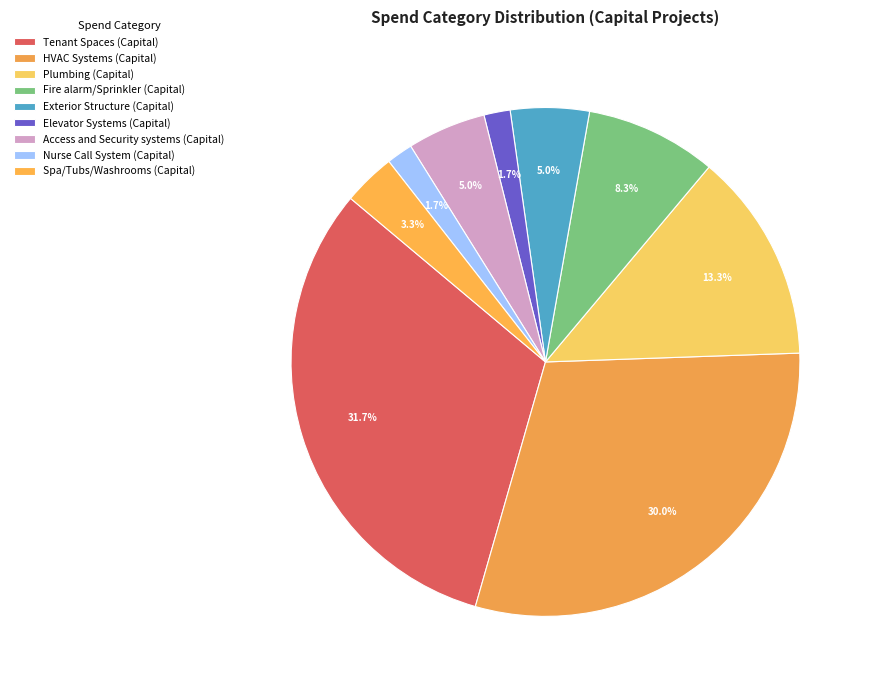

What percentage do Spa/Tubs/Washrooms (Capital) and Exterior Structure (Capital) together represent?

8.3%